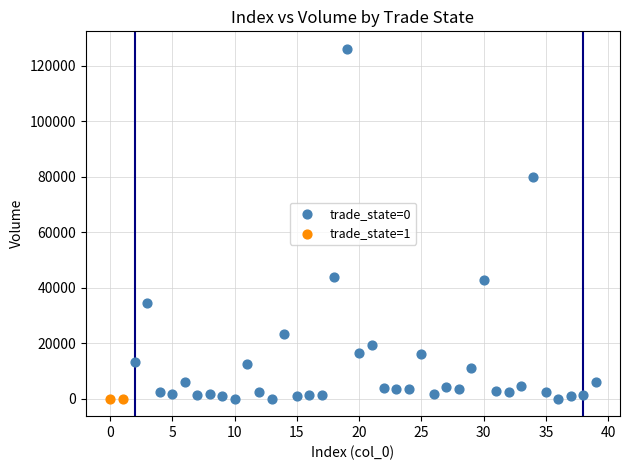

What are all the series names shown in the legend?

trade_state=0, trade_state=1